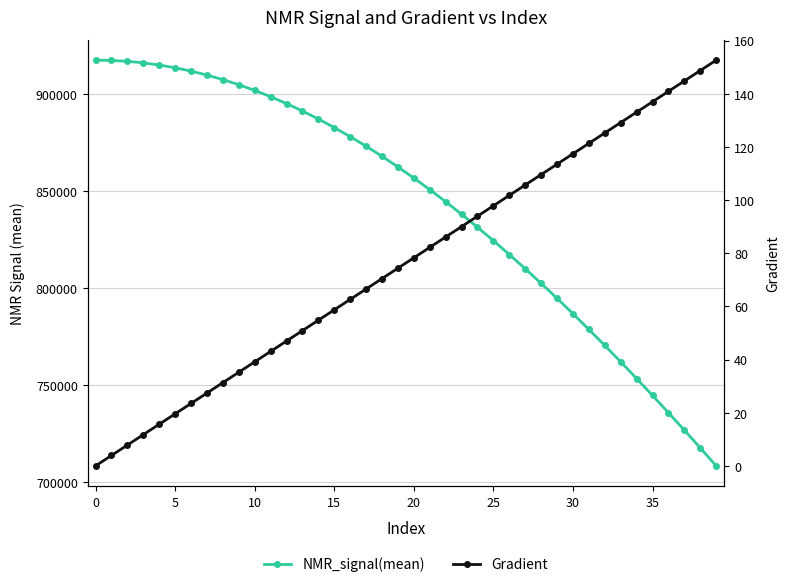

What is the difference between the maximum and minimum values in the Gradient series?

152.6